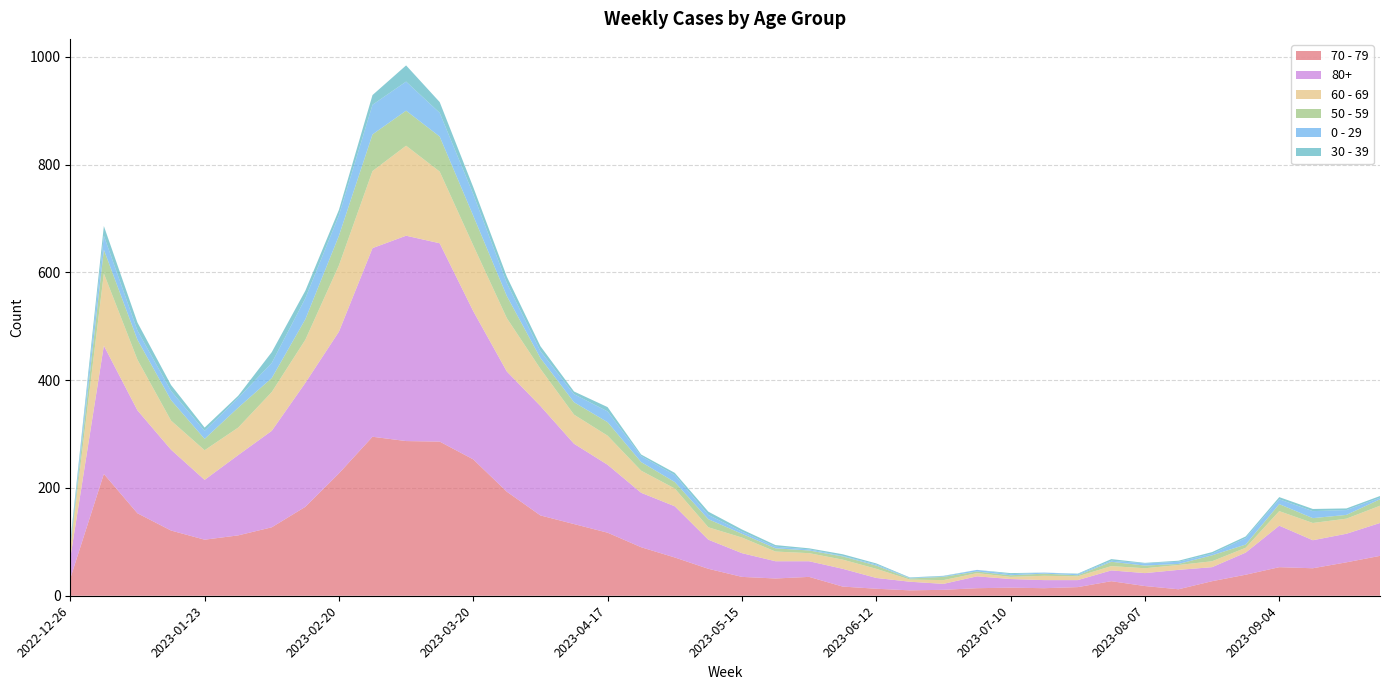

Reading left to right, transcribe all the data shown in this chart.

70 - 79: 2022-12-26=32	2023-01-02=226	2023-01-09=153	2023-01-16=121	2023-01-23=104	2023-01-30=112	2023-02-06=127	2023-02-13=165	2023-02-20=227	2023-02-27=295	2023-03-06=287	2023-03-13=286	2023-03-20=253	2023-03-27=193	2023-04-03=149	2023-04-10=133	2023-04-17=117	2023-04-24=90	2023-05-01=71	2023-05-08=50	2023-05-15=35	2023-05-22=32	2023-05-29=35	2023-06-05=17	2023-06-12=13	2023-06-19=10	2023-06-26=11	2023-07-03=14	2023-07-10=15	2023-07-17=14	2023-07-24=16	2023-07-31=27	2023-08-07=18	2023-08-14=12	2023-08-21=27	2023-08-28=39	2023-09-04=53	2023-09-11=51	2023-09-18=62	2023-09-25=74
80+: 2022-12-26=38	2023-01-02=238	2023-01-09=191	2023-01-16=150	2023-01-23=111	2023-01-30=149	2023-02-06=179	2023-02-13=230	2023-02-20=263	2023-02-27=350	2023-03-06=381	2023-03-13=368	2023-03-20=275	2023-03-27=223	2023-04-03=203	2023-04-10=149	2023-04-17=126	2023-04-24=101	2023-05-01=95	2023-05-08=54	2023-05-15=44	2023-05-22=32	2023-05-29=29	2023-06-05=33	2023-06-12=20	2023-06-19=16	2023-06-26=11	2023-07-03=22	2023-07-10=16	2023-07-17=15	2023-07-24=13	2023-07-31=20	2023-08-07=24	2023-08-14=36	2023-08-21=26	2023-08-28=41	2023-09-04=77	2023-09-11=52	2023-09-18=53	2023-09-25=61
60 - 69: 2022-12-26=16	2023-01-02=134	2023-01-09=94	2023-01-16=54	2023-01-23=55	2023-01-30=51	2023-02-06=72	2023-02-13=80	2023-02-20=123	2023-02-27=143	2023-03-06=167	2023-03-13=133	2023-03-20=122	2023-03-27=99	2023-04-03=69	2023-04-10=54	2023-04-17=54	2023-04-24=41	2023-05-01=33	2023-05-08=23	2023-05-15=29	2023-05-22=18	2023-05-29=15	2023-06-05=17	2023-06-12=17	2023-06-19=4	2023-06-26=7	2023-07-03=6	2023-07-10=4	2023-07-17=8	2023-07-24=7	2023-07-31=8	2023-08-07=9	2023-08-14=9	2023-08-21=11	2023-08-28=9	2023-09-04=27	2023-09-11=32	2023-09-18=28	2023-09-25=32
50 - 59: 2022-12-26=5	2023-01-02=44	2023-01-09=37	2023-01-16=38	2023-01-23=21	2023-01-30=37	2023-02-06=26	2023-02-13=38	2023-02-20=55	2023-02-27=68	2023-03-06=65	2023-03-13=65	2023-03-20=55	2023-03-27=41	2023-04-03=20	2023-04-10=23	2023-04-17=25	2023-04-24=16	2023-05-01=12	2023-05-08=15	2023-05-15=7	2023-05-22=6	2023-05-29=5	2023-06-05=6	2023-06-12=6	2023-06-19=2	2023-06-26=6	2023-07-03=3	2023-07-10=3	2023-07-17=4	2023-07-24=2	2023-07-31=8	2023-08-07=5	2023-08-14=2	2023-08-21=11	2023-08-28=6	2023-09-04=13	2023-09-11=9	2023-09-18=7	2023-09-25=12
0 - 29: 2022-12-26=4	2023-01-02=26	2023-01-09=17	2023-01-16=17	2023-01-23=15	2023-01-30=18	2023-02-06=28	2023-02-13=39	2023-02-20=38	2023-02-27=55	2023-03-06=54	2023-03-13=44	2023-03-20=40	2023-03-27=24	2023-04-03=13	2023-04-10=15	2023-04-17=20	2023-04-24=11	2023-05-01=13	2023-05-08=8	2023-05-15=4	2023-05-22=3	2023-05-29=2	2023-06-05=1	2023-06-12=2	2023-06-19=1	2023-06-26=1	2023-07-03=3	2023-07-10=2	2023-07-17=2	2023-07-24=2	2023-07-31=2	2023-08-07=4	2023-08-14=4	2023-08-21=3	2023-08-28=12	2023-09-04=9	2023-09-11=13	2023-09-18=9	2023-09-25=3
30 - 39: 2022-12-26=5	2023-01-02=18	2023-01-09=15	2023-01-16=11	2023-01-23=6	2023-01-30=4	2023-02-06=20	2023-02-13=14	2023-02-20=10	2023-02-27=18	2023-03-06=30	2023-03-13=20	2023-03-20=13	2023-03-27=12	2023-04-03=9	2023-04-10=5	2023-04-17=8	2023-04-24=3	2023-05-01=4	2023-05-08=6	2023-05-15=4	2023-05-22=3	2023-05-29=2	2023-06-05=3	2023-06-12=2	2023-06-19=1	2023-06-26=1	2023-07-03=0	2023-07-10=2	2023-07-17=0	2023-07-24=1	2023-07-31=3	2023-08-07=1	2023-08-14=2	2023-08-21=3	2023-08-28=3	2023-09-04=4	2023-09-11=4	2023-09-18=3	2023-09-25=3